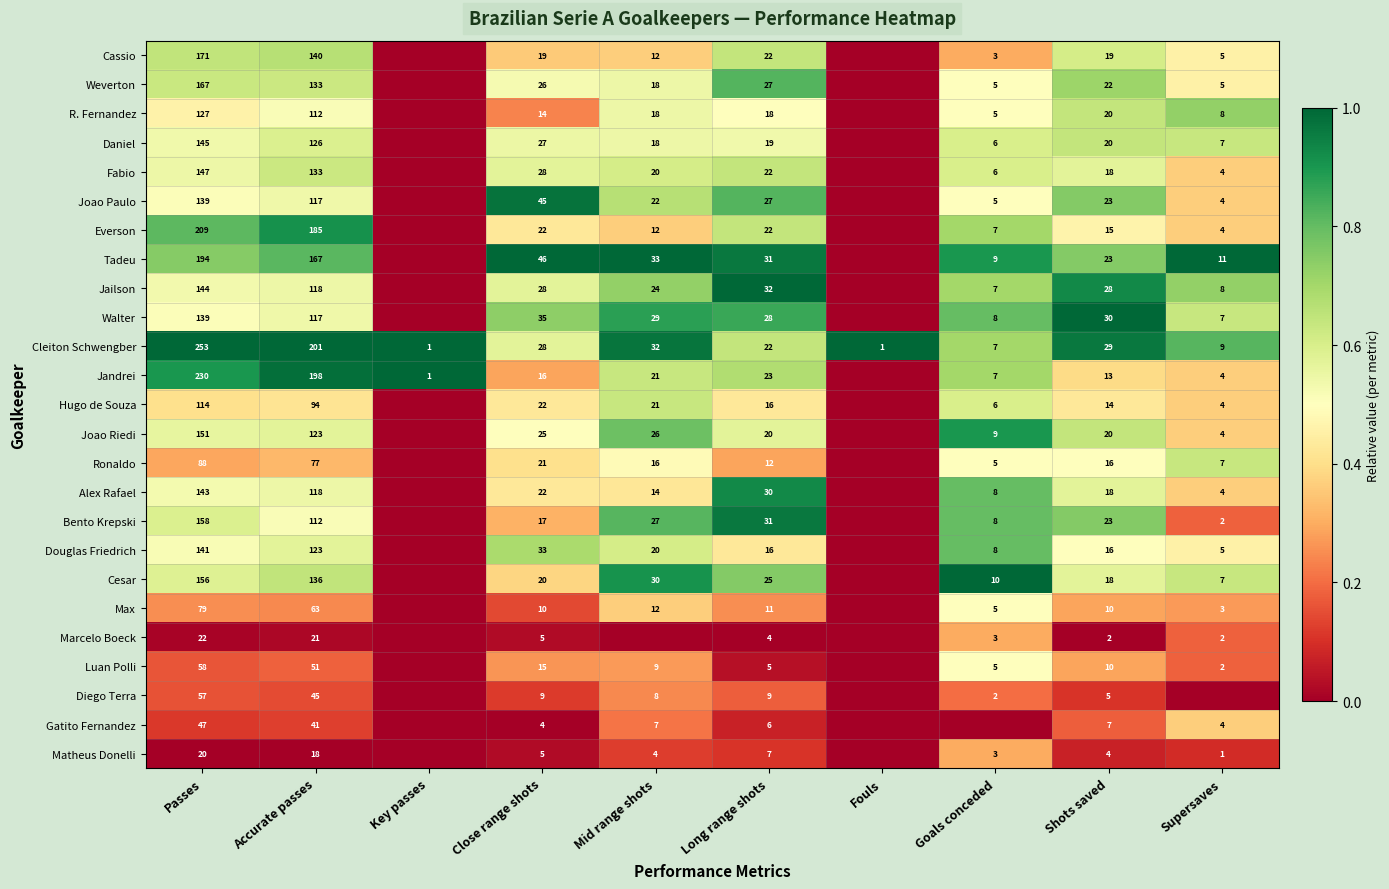

The value of Jandrei at Close range shots is 16. True or false?

True